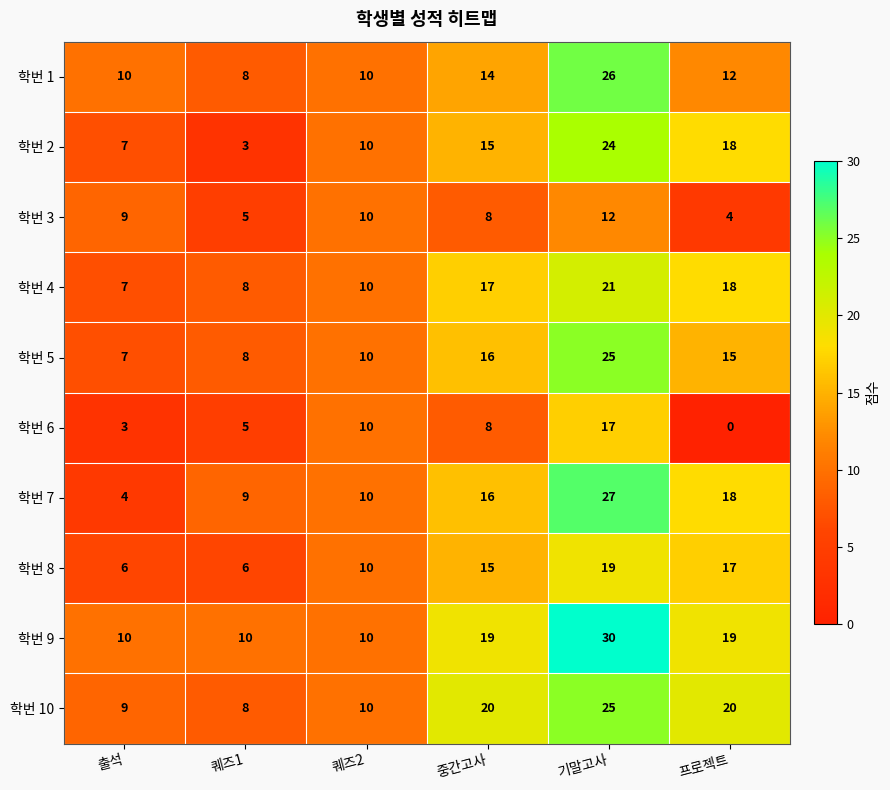

List the labels in order of 학번 2 value, smallest first.

퀘즈1, 출석, 퀘즈2, 중간고사, 프로젝트, 기말고사